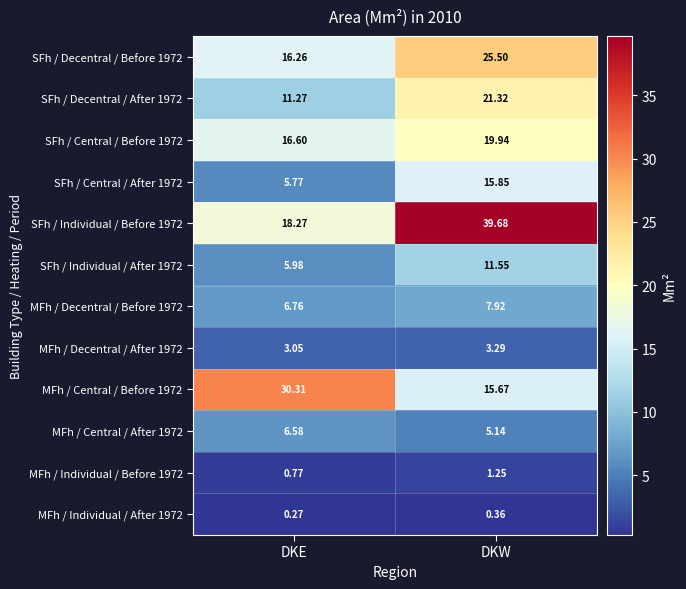

Is the value of SFh / Central / Before 1972 at DKW greater than the value of SFh / Individual / Before 1972 at DKW?

No